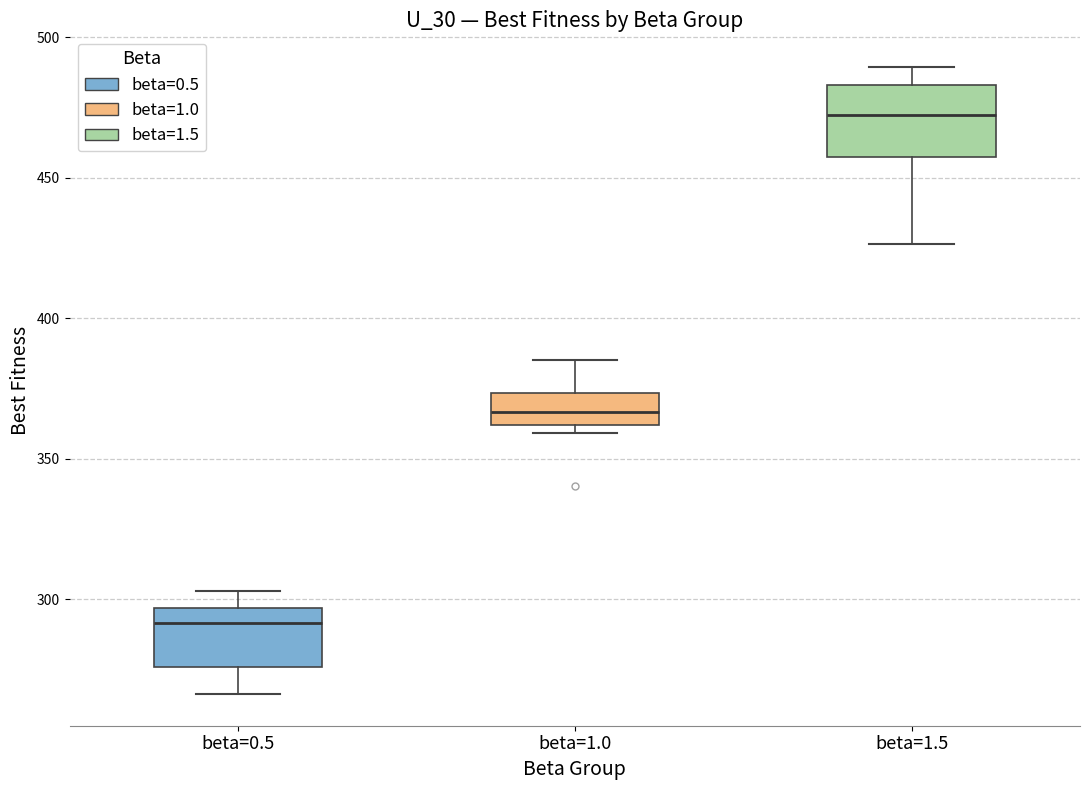

Reading left to right, transcribe this box plot: for each box, give where its median line is, the range the box spans, and where its two whiskers end, as read against the y-axis. The values are not printed on the chart, so give them approximately, as read against the axis.

beta=0.5: median 290, box 275 to 295, whiskers 265 to 305
beta=1.0: median 365, box 360 to 375, whiskers 360 (just below the box's lower edge) to 385
beta=1.5: median 470, box 455 to 485, whiskers 425 to 490